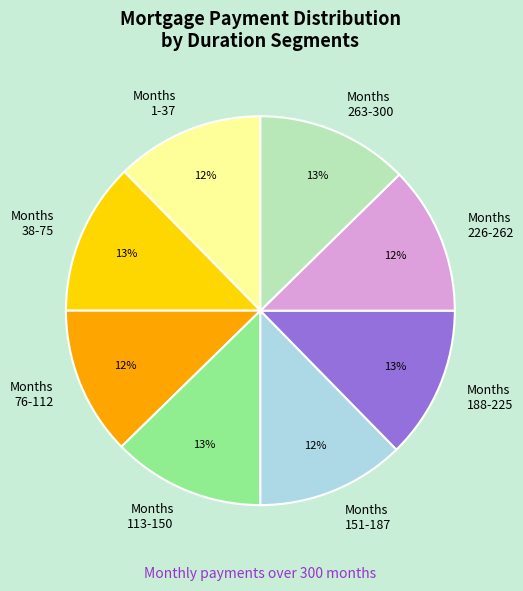

Is the sum of Months 113-150 and Months 263-300 greater than half?

No